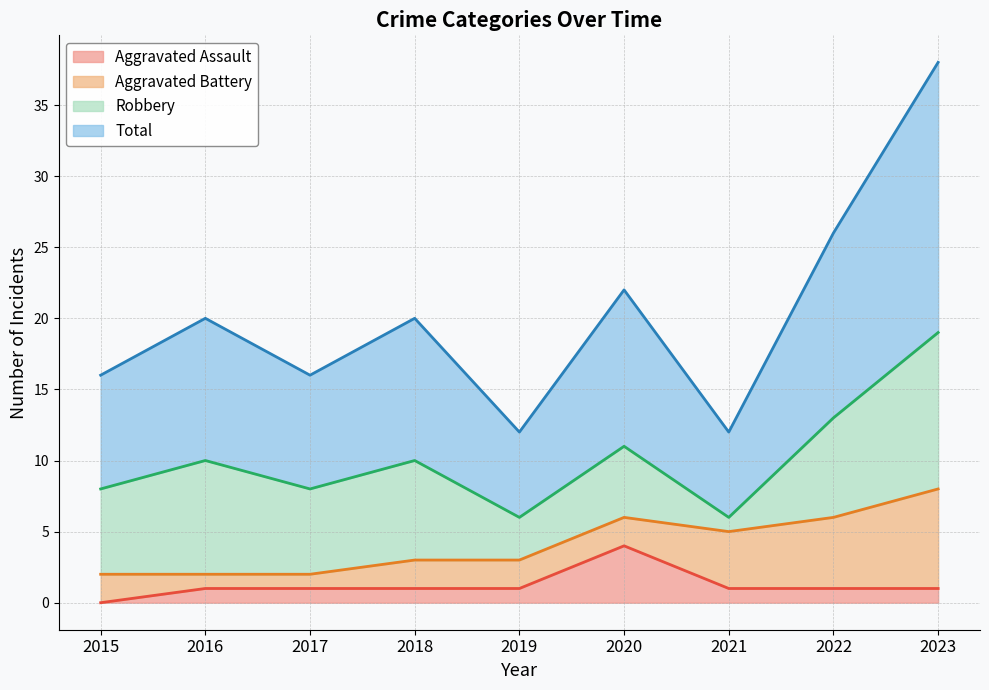

Which category has the highest value in the Aggravated Assault series?

2020